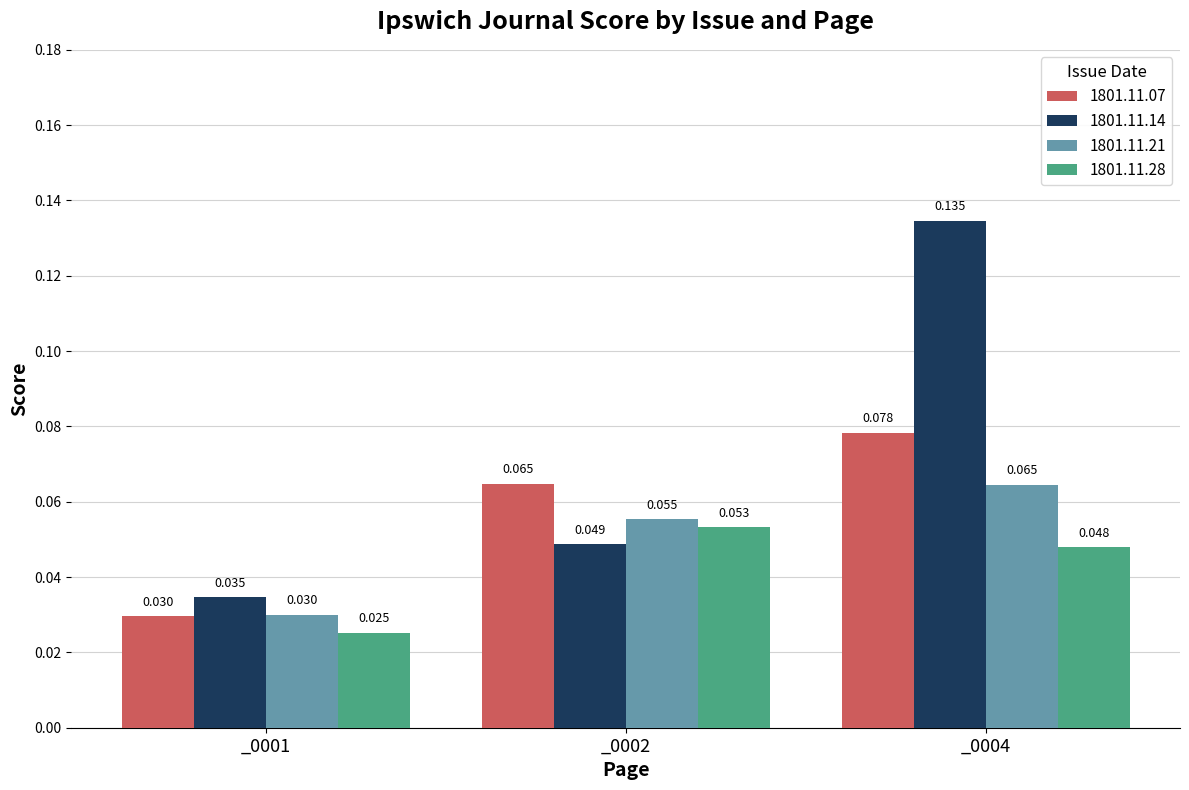

What is the sum of the 1801.11.14 values at _0004 and _0002?

0.2